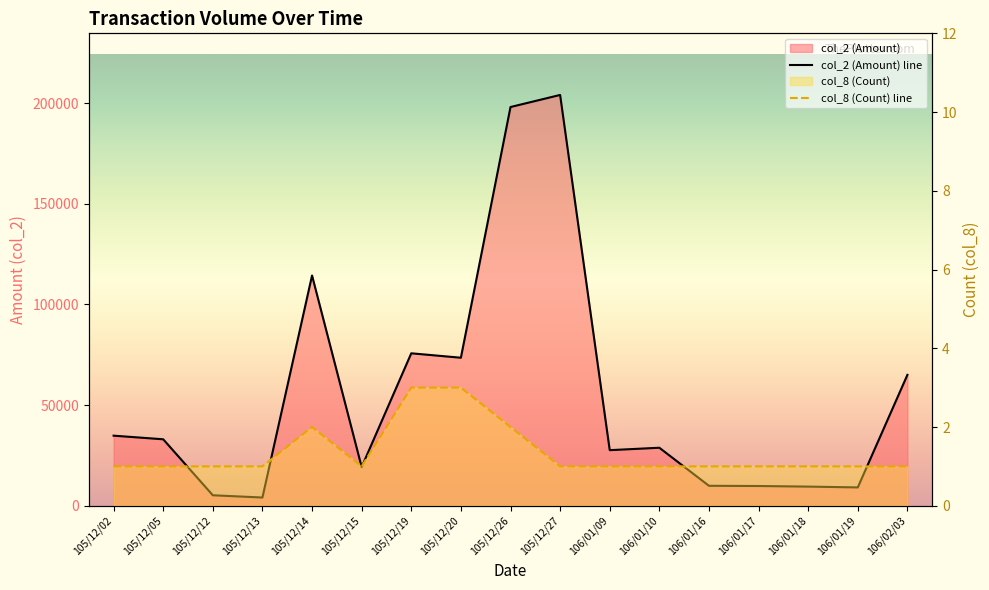

The col_8 (Count) line series shows 3 at 105/12/20. True or false?

True